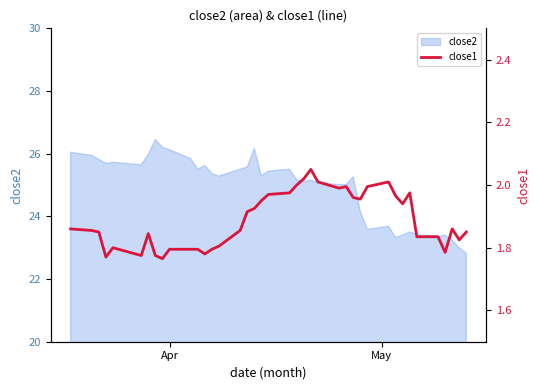

What is the minimum value for close2?

22.8